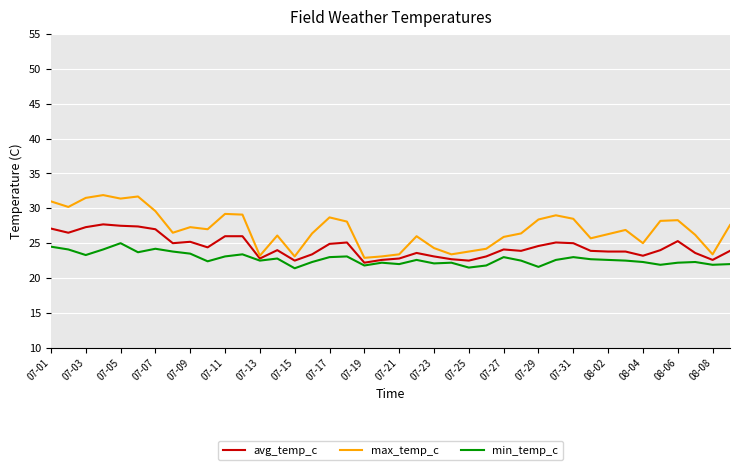

What is the maximum value shown in the chart?

31.9